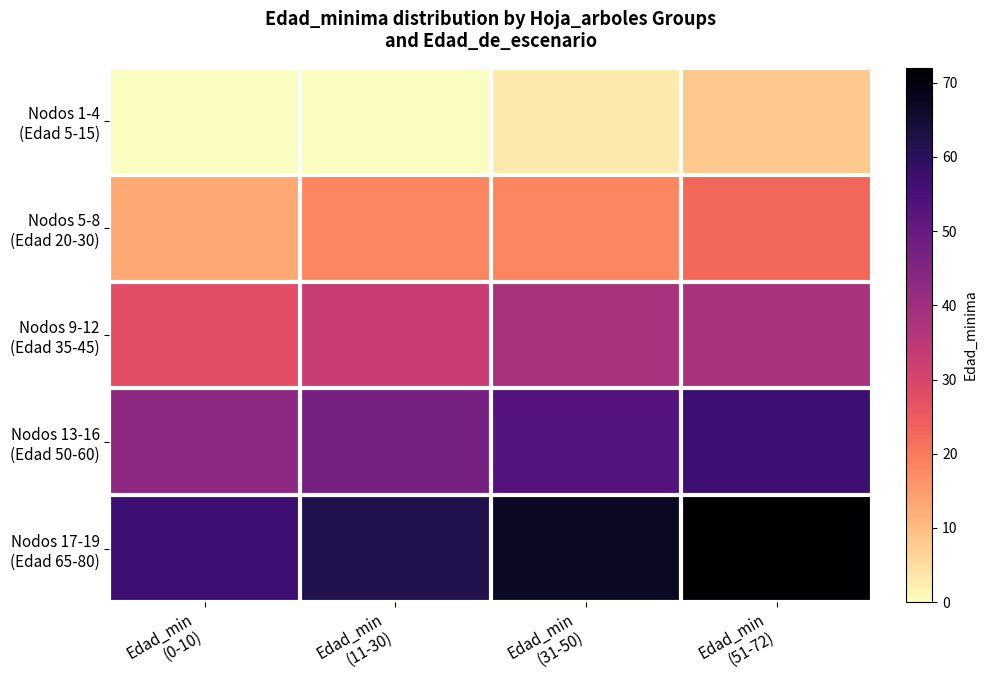

Which series has the largest total across all categories?

Nodos 17-19 (Edad 65-80)